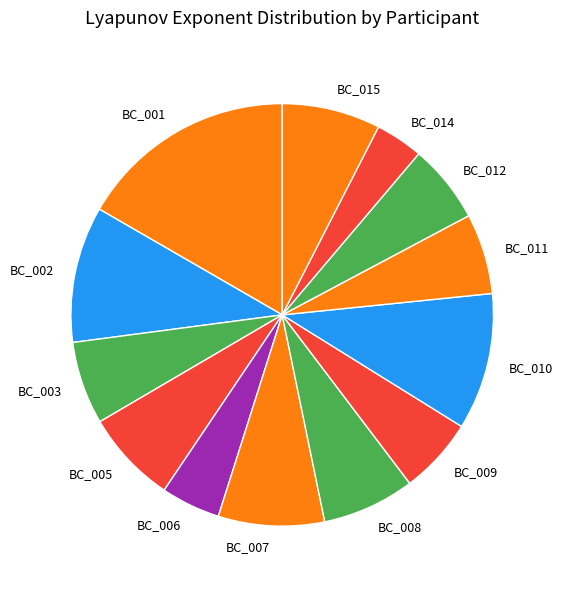

Is the sum of BC_015 and BC_010 greater than half?

No